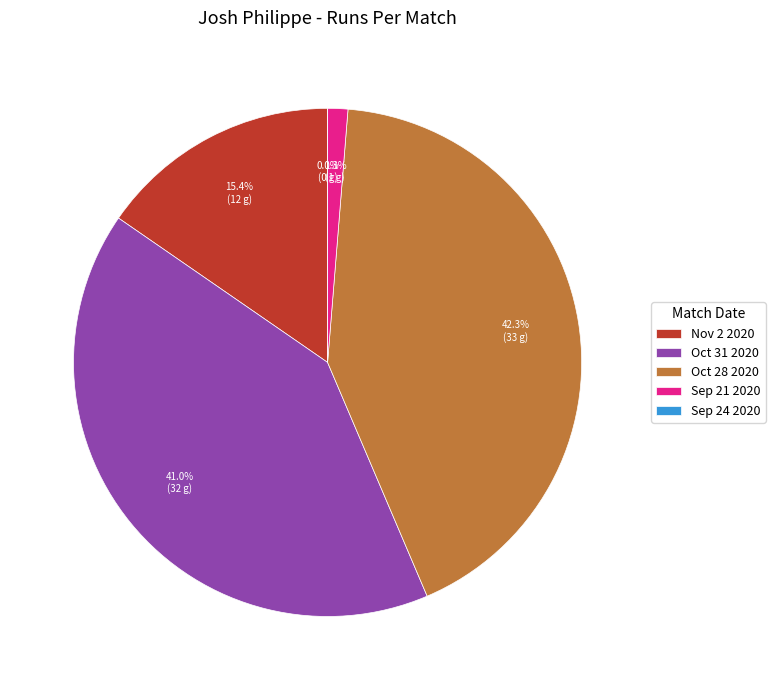

Which slice is the largest?

Oct 28 2020